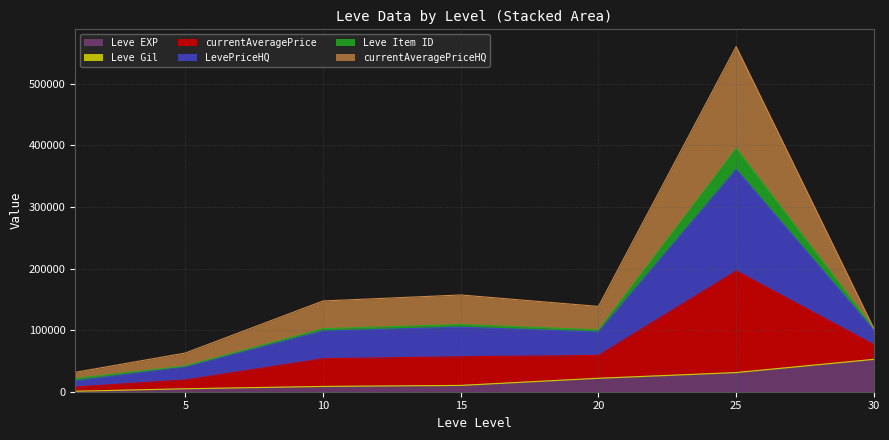

At which category is the sum across all series the highest?

25